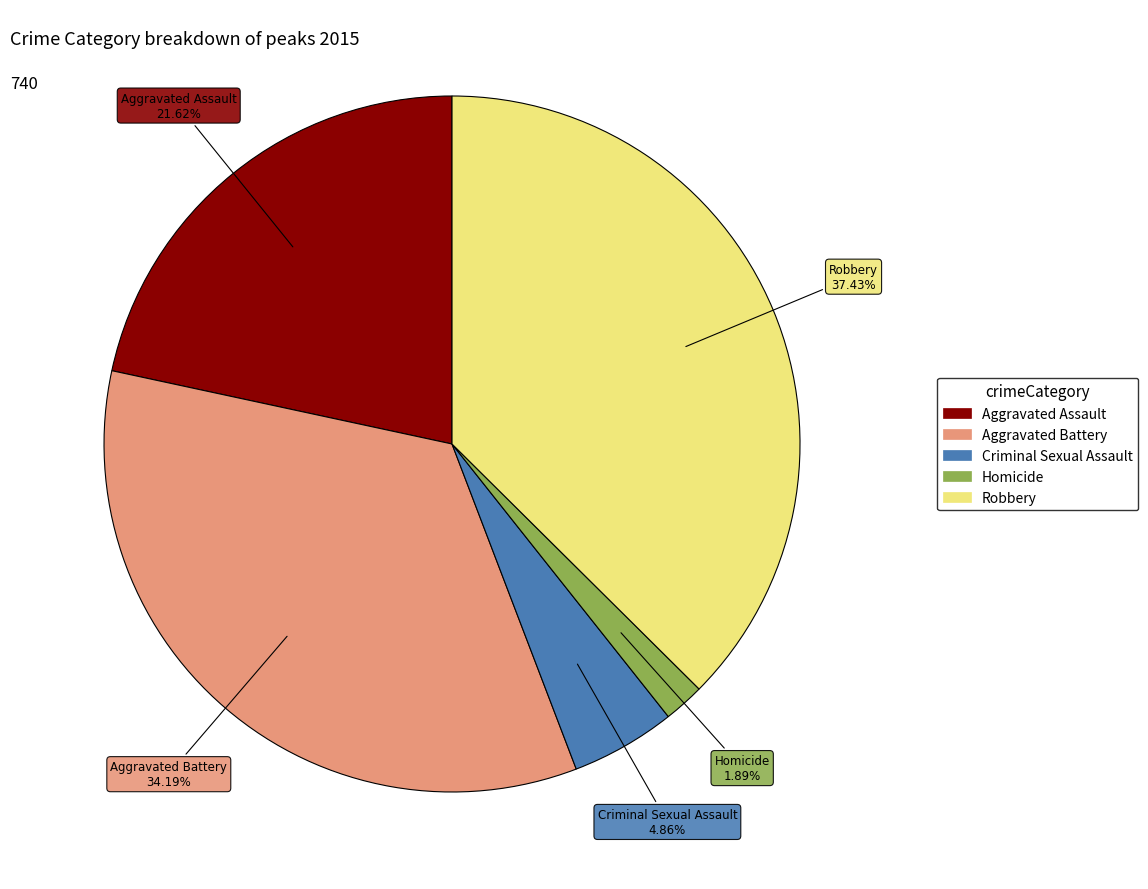

True or false: Aggravated Assault accounts for 22% of the total.

True